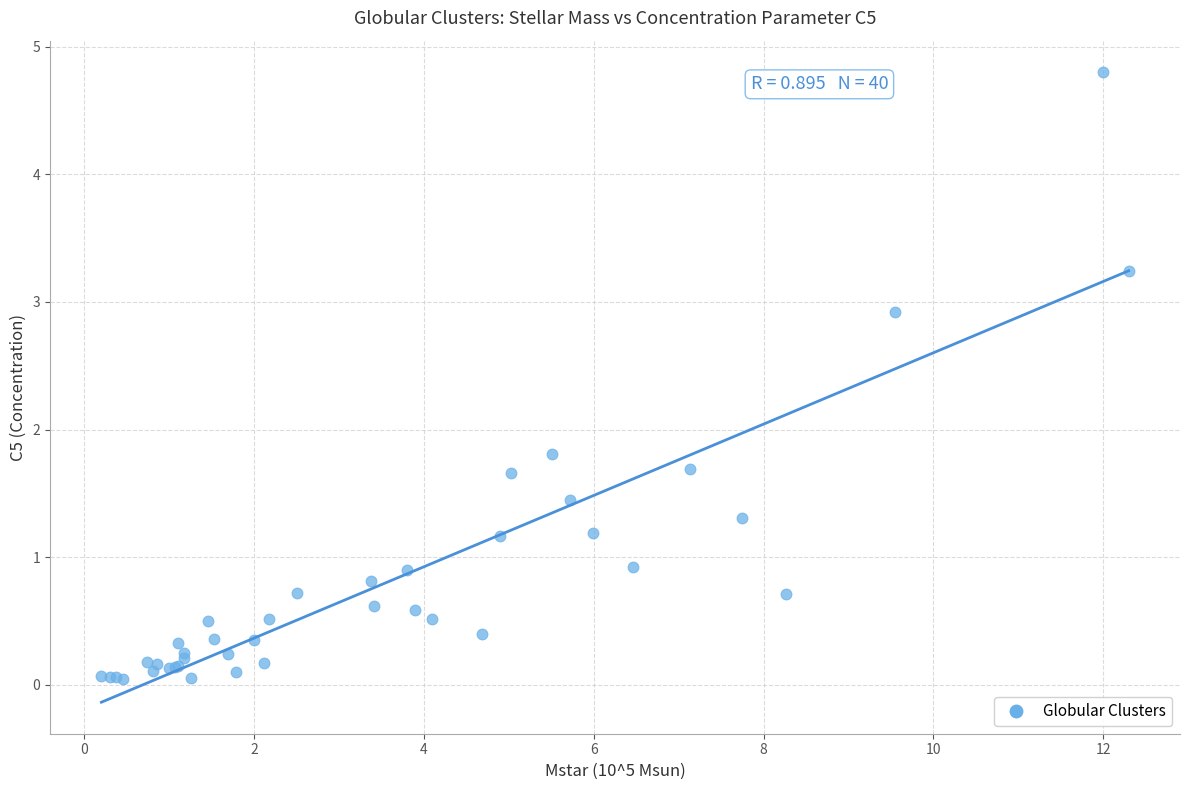

What Y value in the scatter plot is closest to 2?

1.8